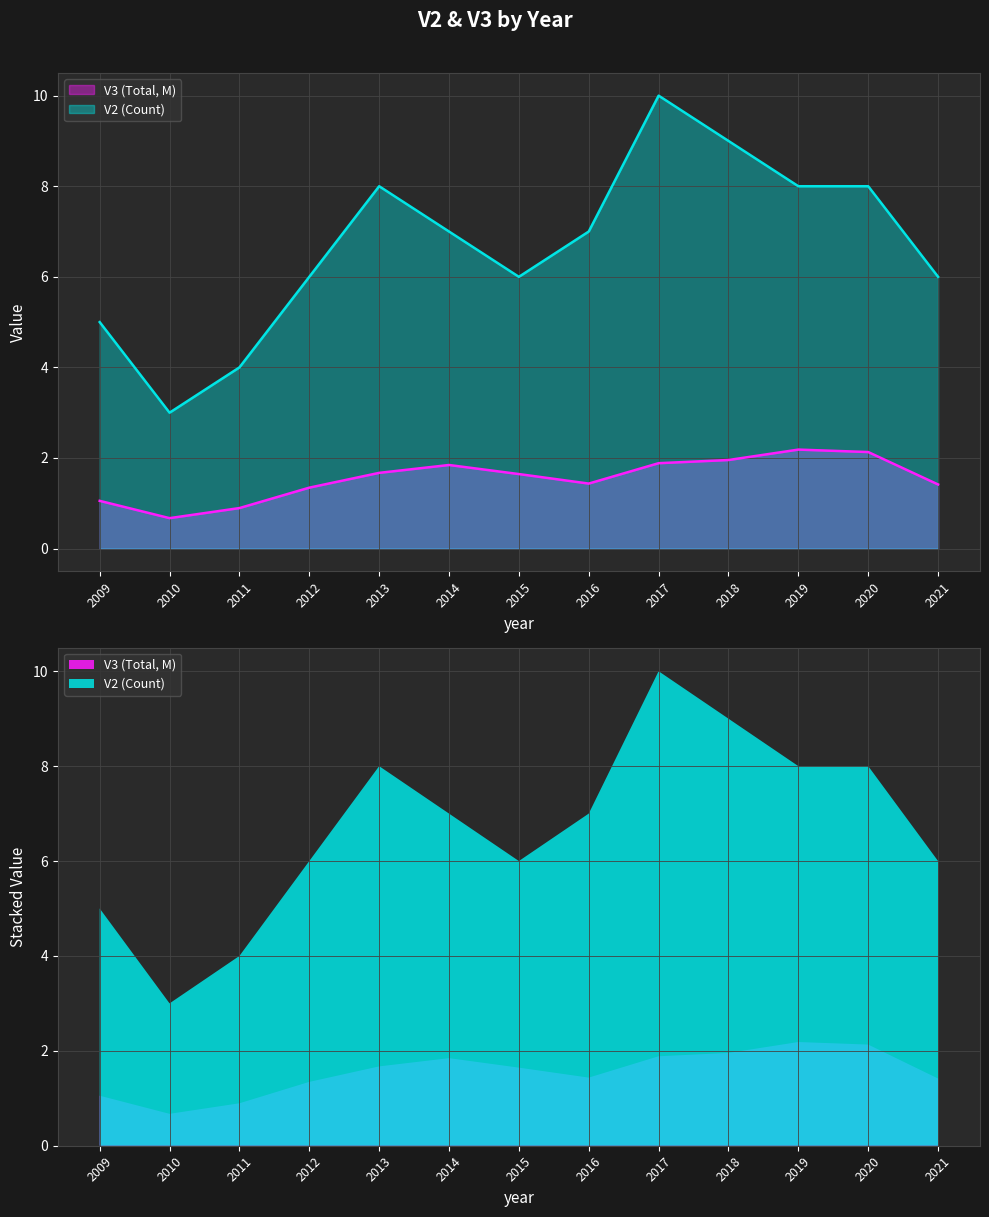

Which series has the largest range (max minus min)?

V2 (Count)